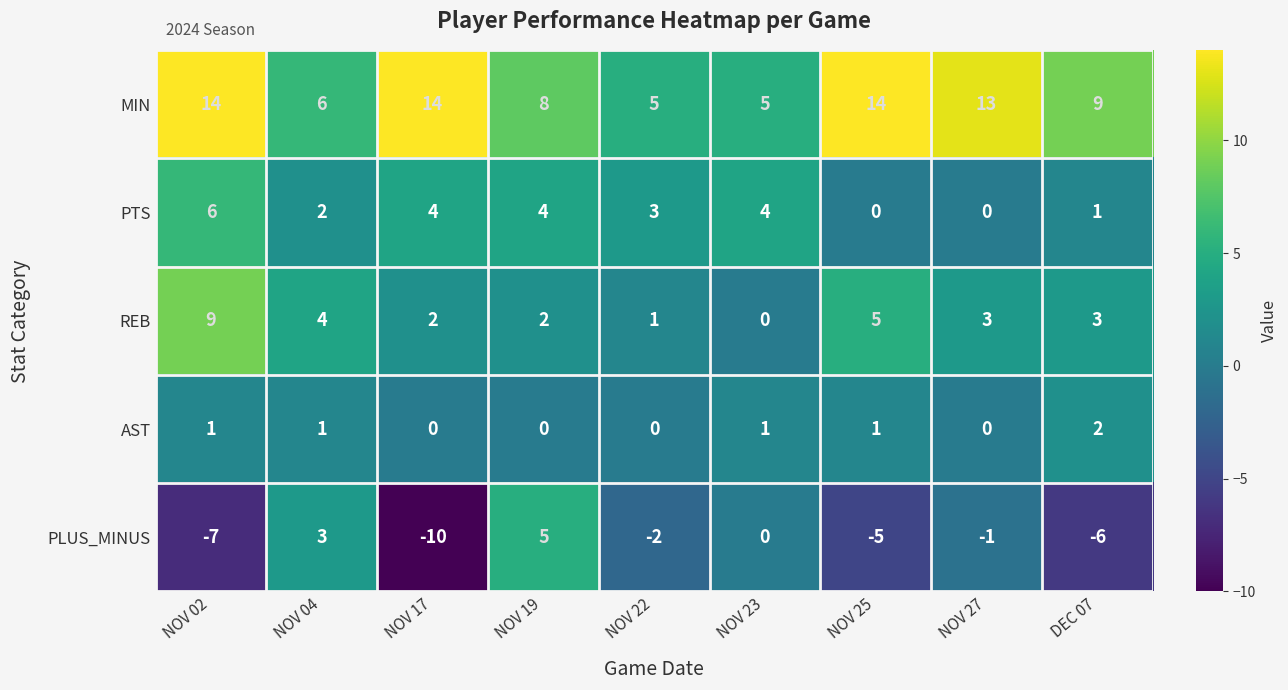

What is the total value across all series at NOV 17?

10